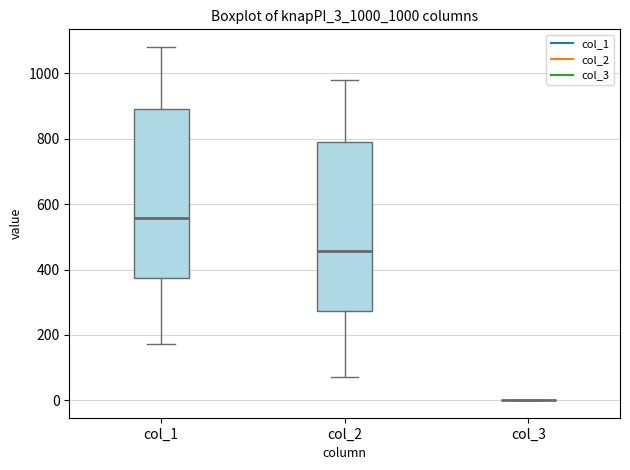

Reading left to right, read every box against the y-axis: the position of its median line, the range the box covers, and the ends of its whiskers. The values are not printed on the chart, so give them approximately, as read against the axis.

col_1: median 560, box 380 to 880, whiskers 180 to 1080
col_2: median 460, box 280 to 780, whiskers 80 to 980
col_3: box collapsed to a line at 0, whiskers 0 to 0